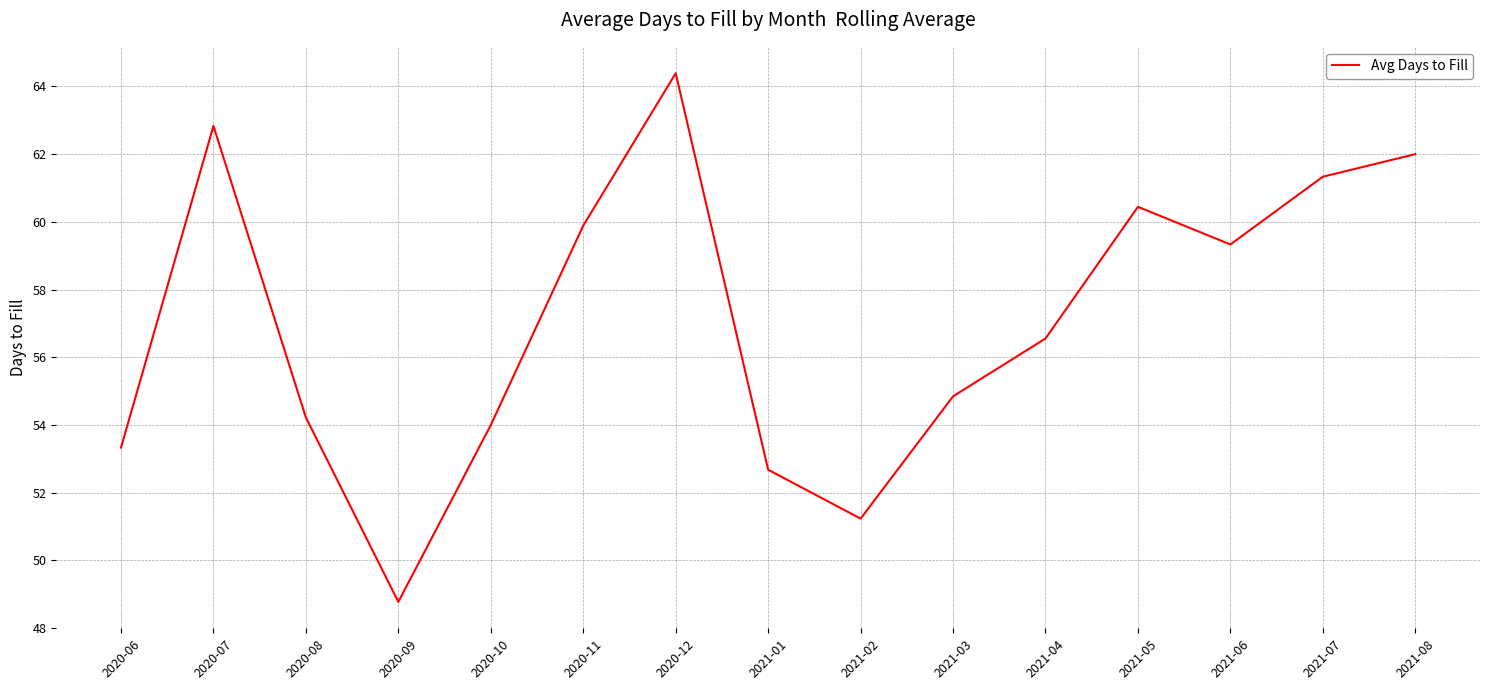

At which label is the value closest to 56?

2021-04